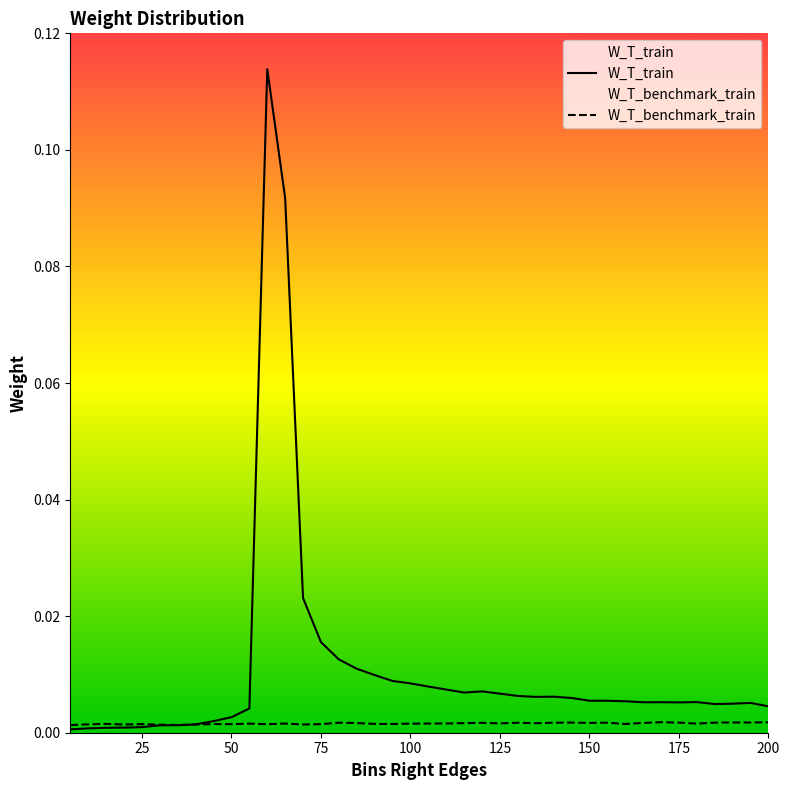

What are all the series names shown in the legend?

W_T_train, W_T_benchmark_train